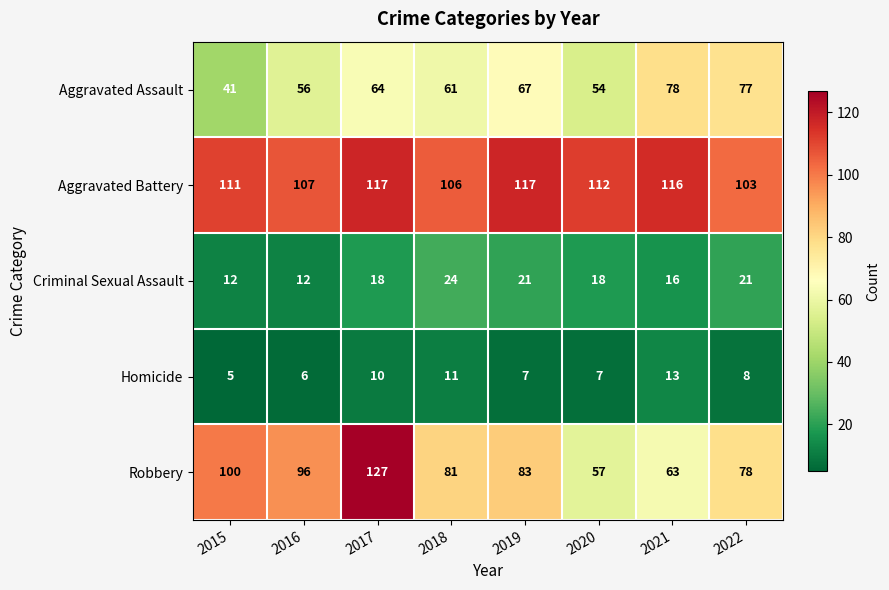

At which category is the sum across all series the highest?

2017